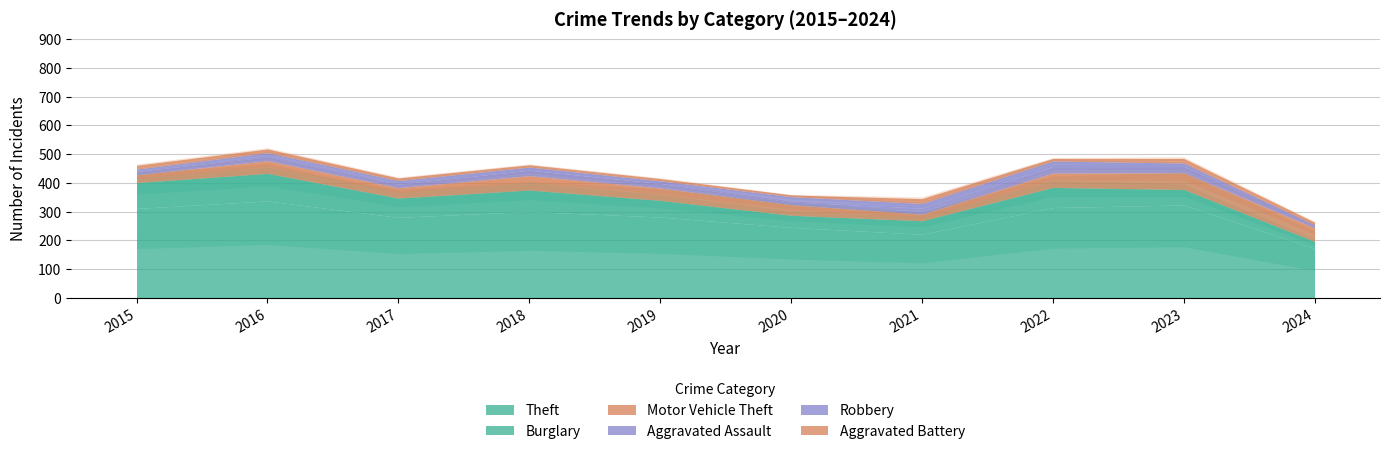

What is the total value across all series at 2017?

417